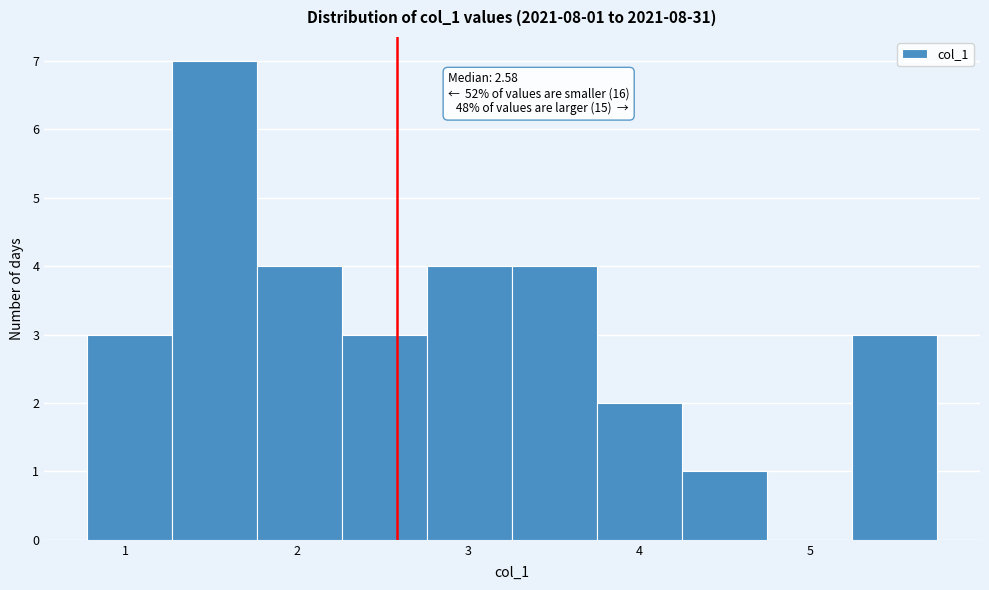

Over which range of the x-axis is the bar tallest?

1.3 to 1.8